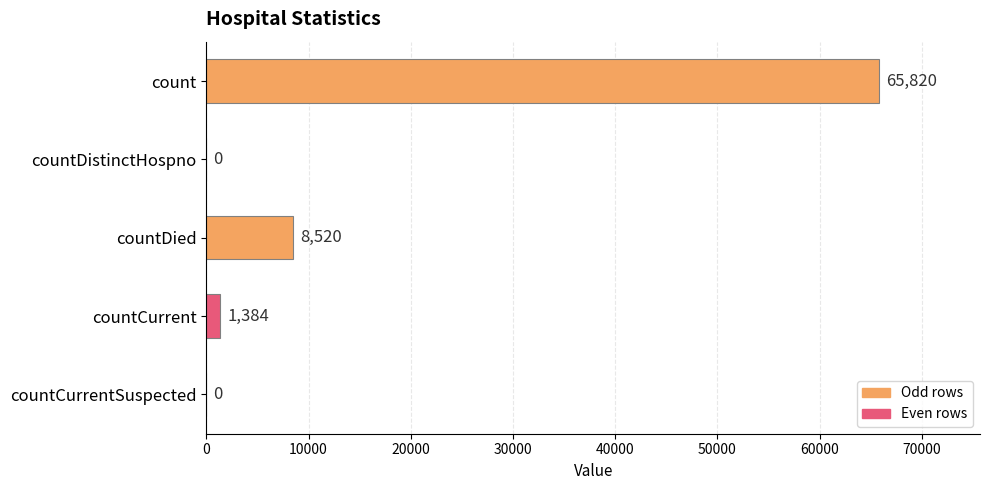

What is the sum of all values?

75724